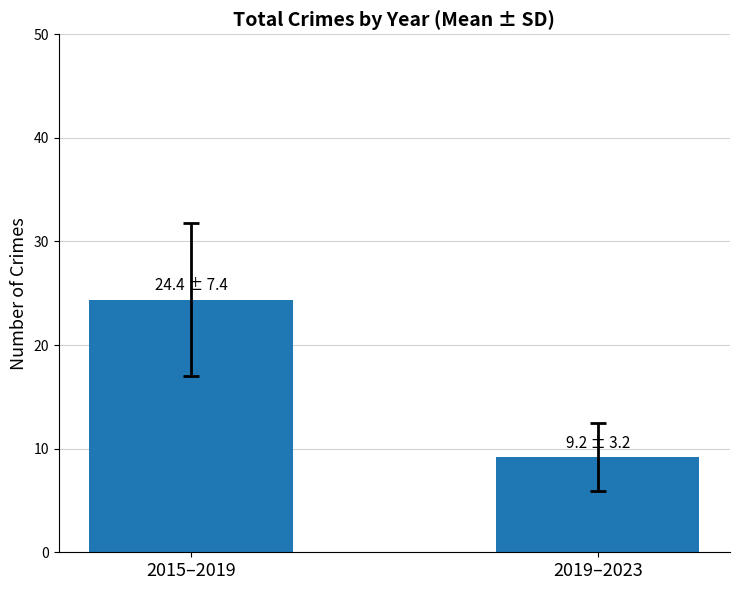

What is the label of the 2nd bar from the left?

2019–2023